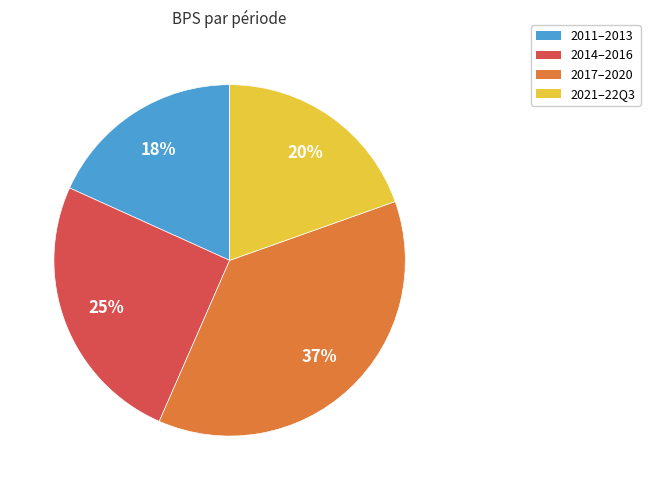

To the nearest percent, what is the average slice percentage?

25%